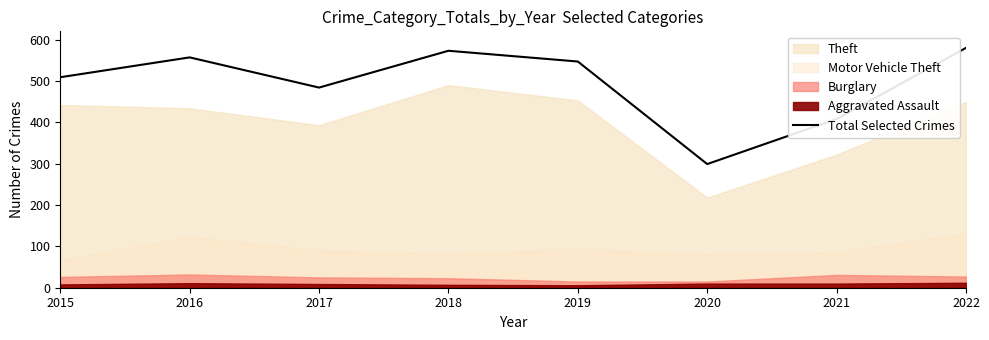

What is the change in value from 2020 to 2022?

+281